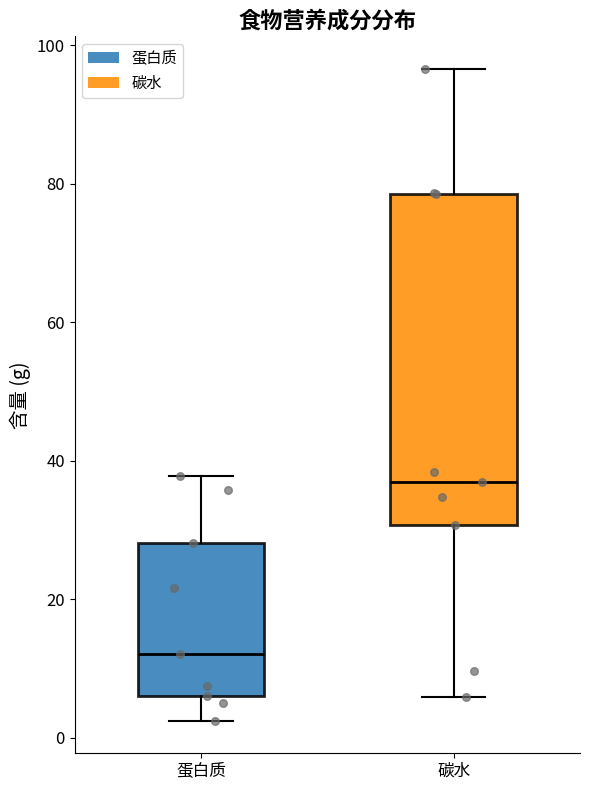

Reading left to right, transcribe this box plot: for each box, give where its median line is, the range the box spans, and where its two whiskers end, as read against the y-axis. The values are not printed on the chart, so give them approximately, as read against the axis.

蛋白质: median 12, box 6 to 28, whiskers 2 to 38
碳水: median 38, box 30 to 78, whiskers 6 to 96